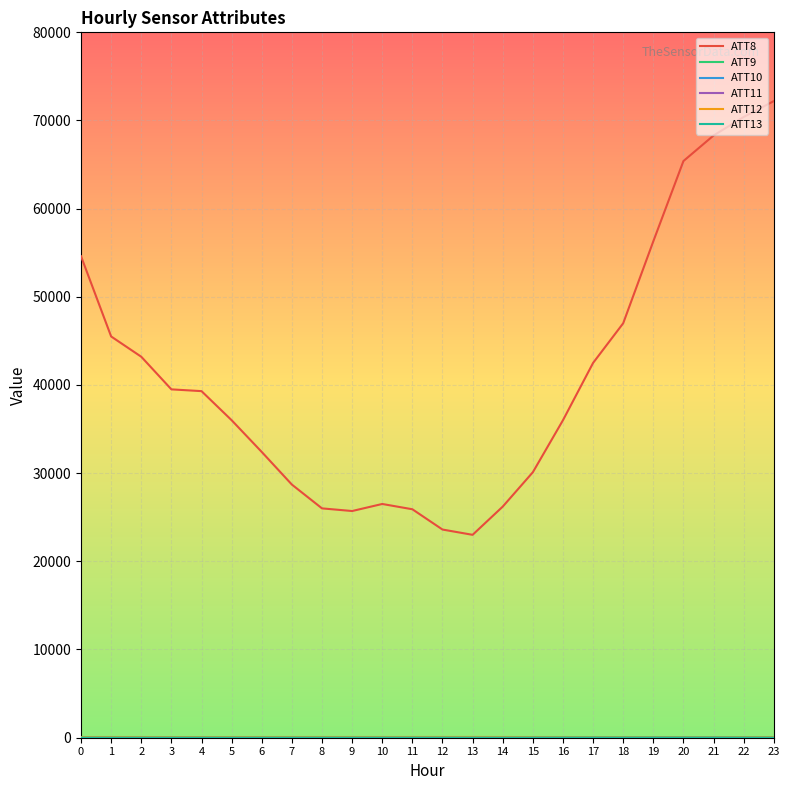

The value of ATT8 at 22 is 48097.7. True or false?

False